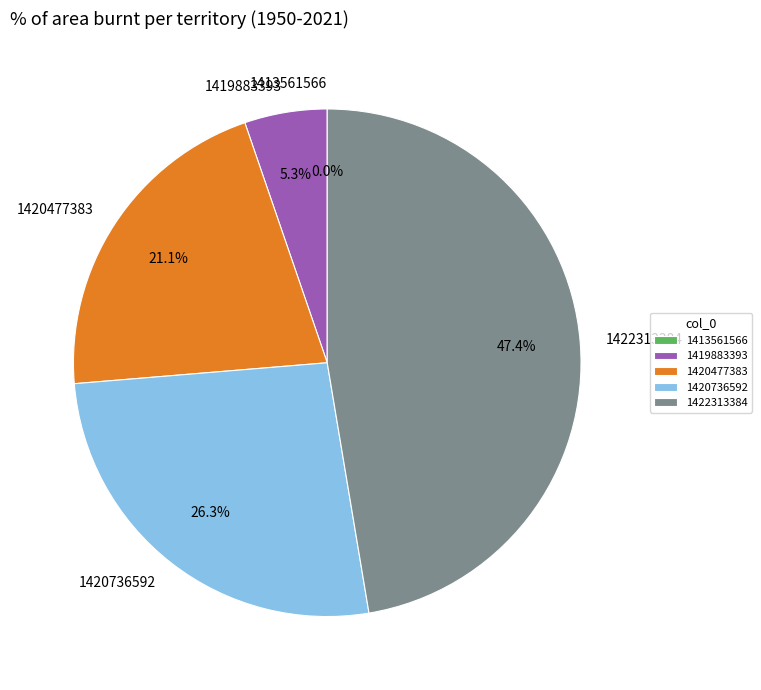

Do 1420736592 and 1419883393 together represent more than half of the pie?

No